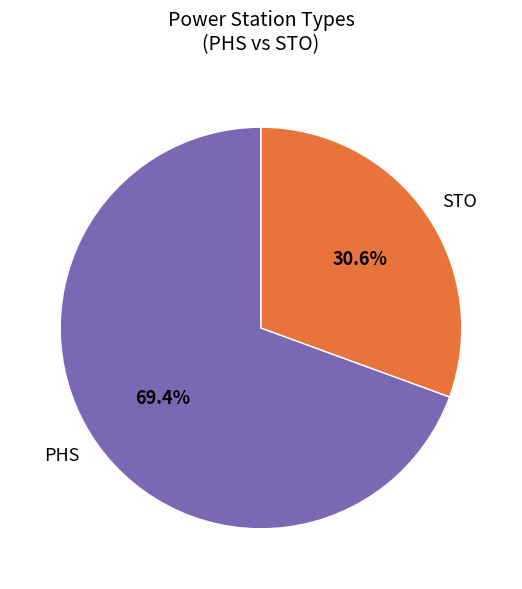

To the nearest percent, what percentage of the pie is STO?

31%